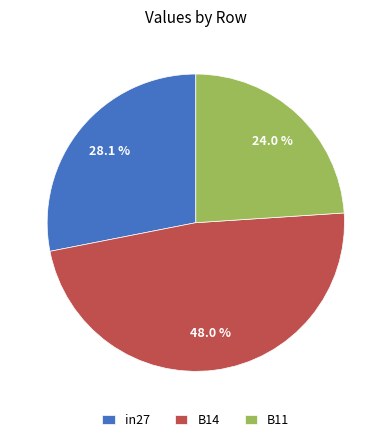

Combined, do B14 and in27 account for over 50%?

Yes